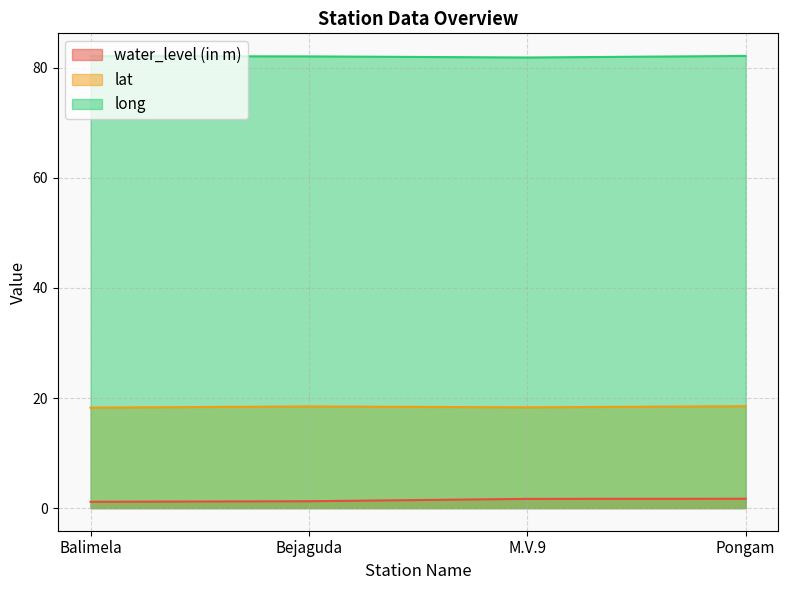

What is the difference between the long values at M.V.9 and Balimela?

0.3